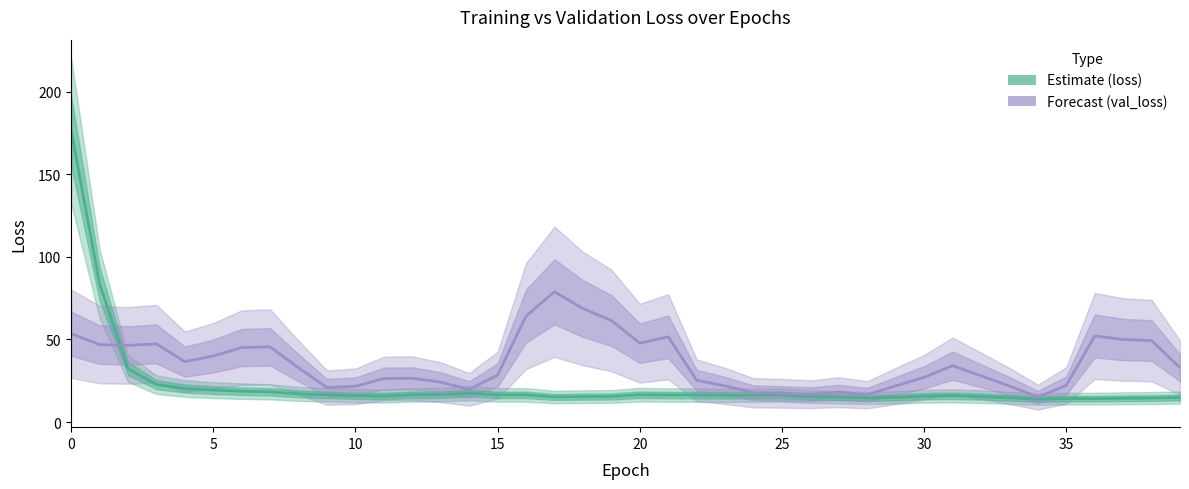

True or false: loss and val_loss intersect in this chart.

True